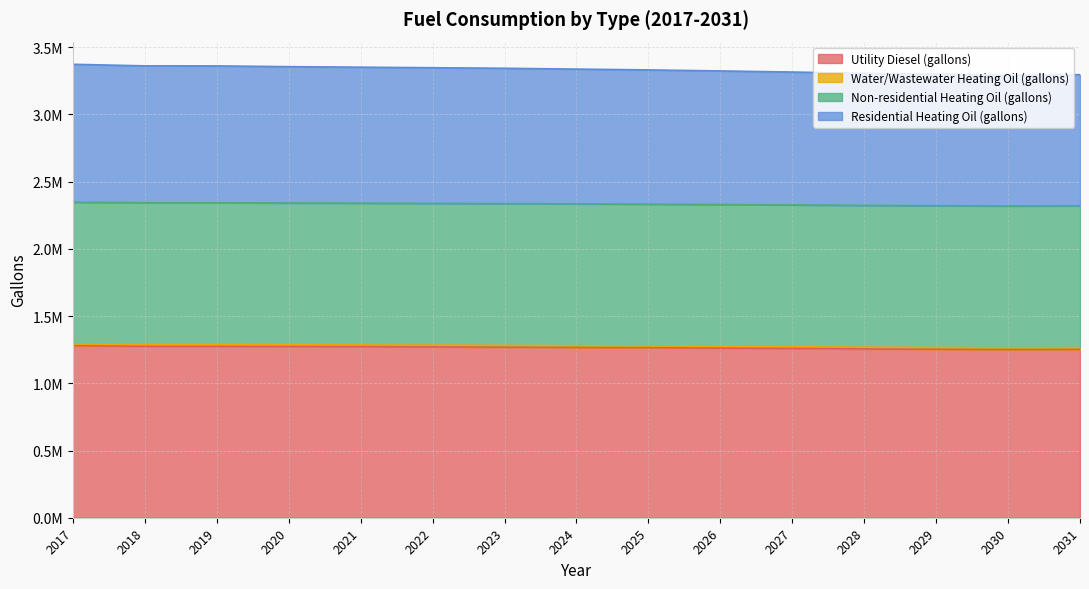

Does the chart have visible grid lines?

Yes